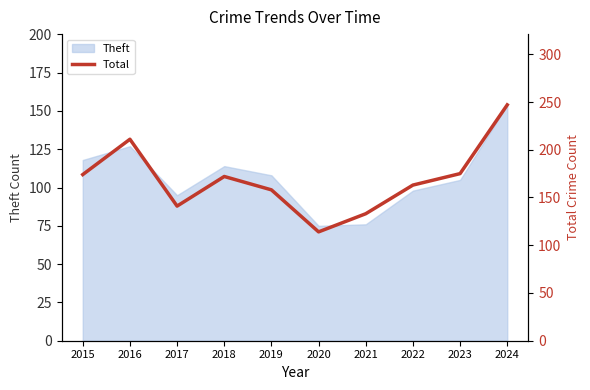

Between 2019 and 2016, which is larger?

2016